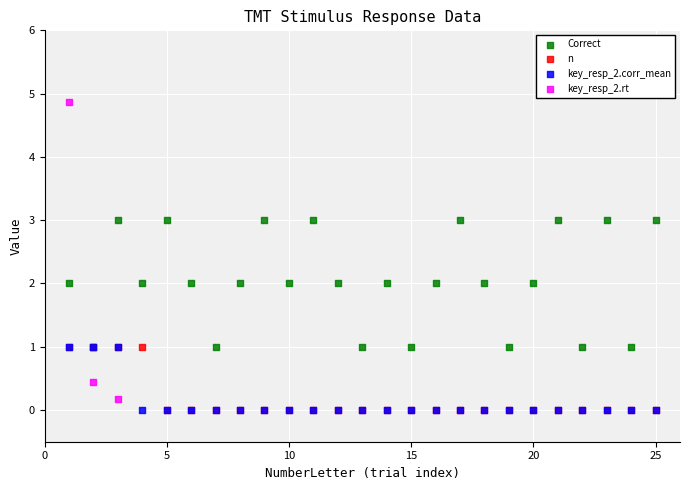

Which series has the largest Y range (max minus min)?

key_resp_2.rt